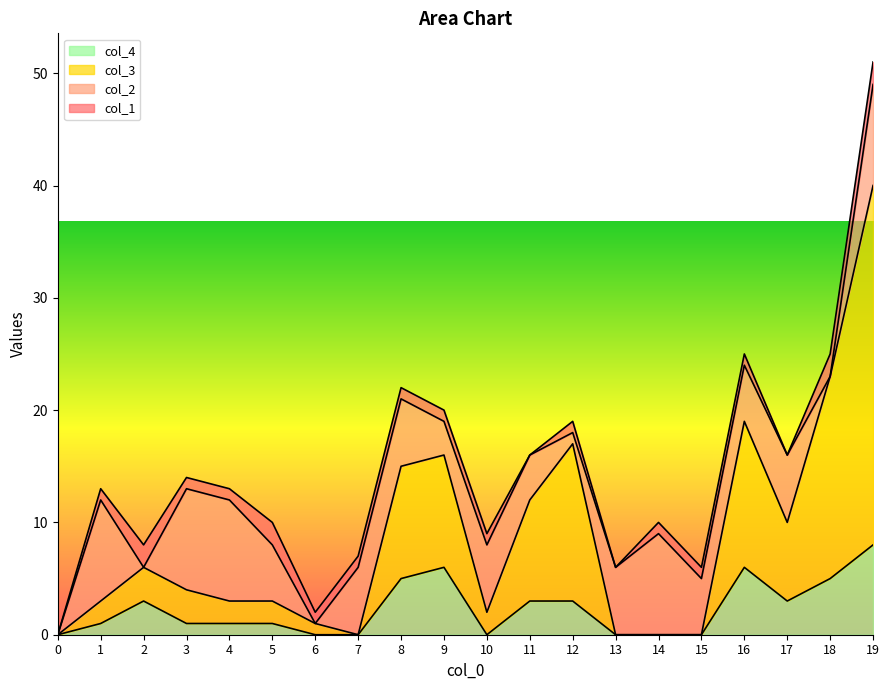

What is the difference between the maximum and second lowest values in the col_4 series?

8